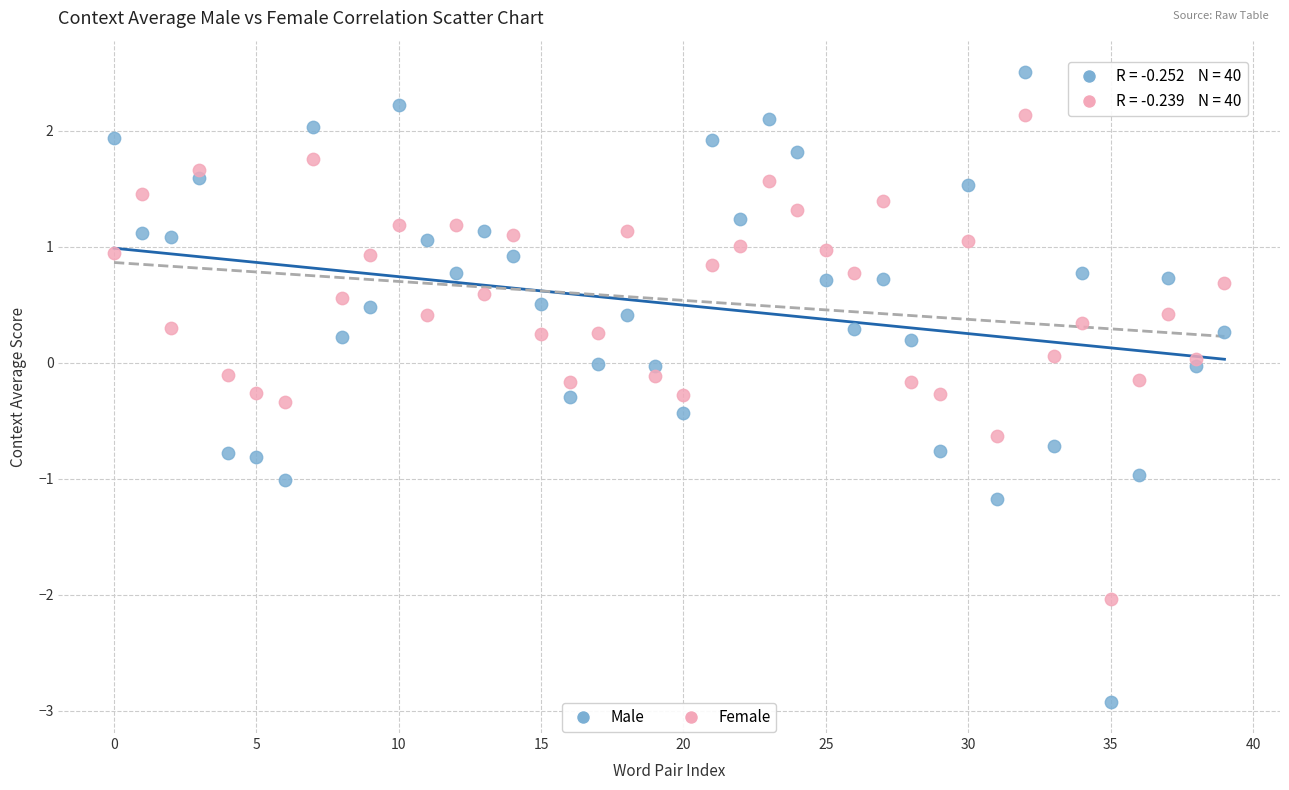

Count the number of points in this scatter plot.

80